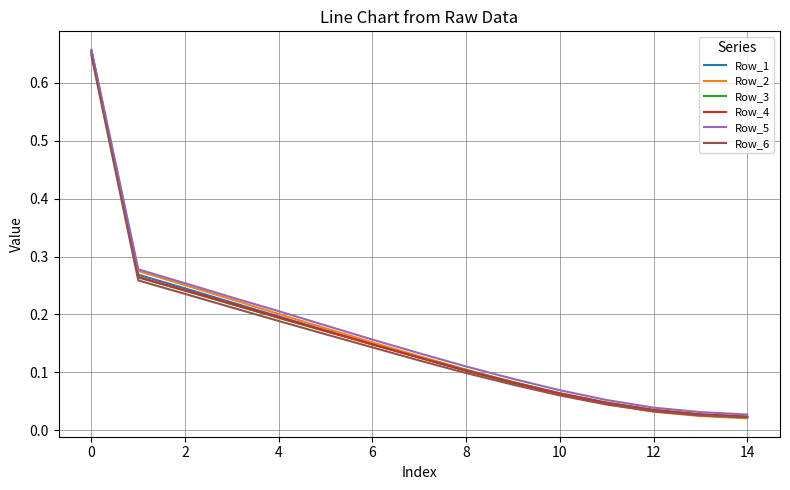

Which series has the largest range (max minus min)?

Row_2